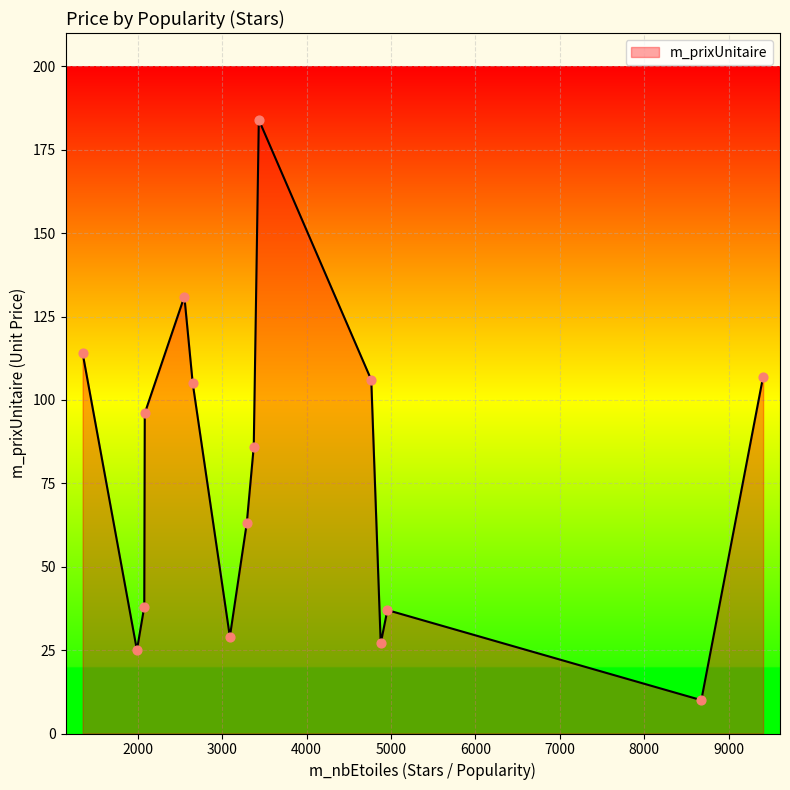

What is the minimum value shown in the chart?

10